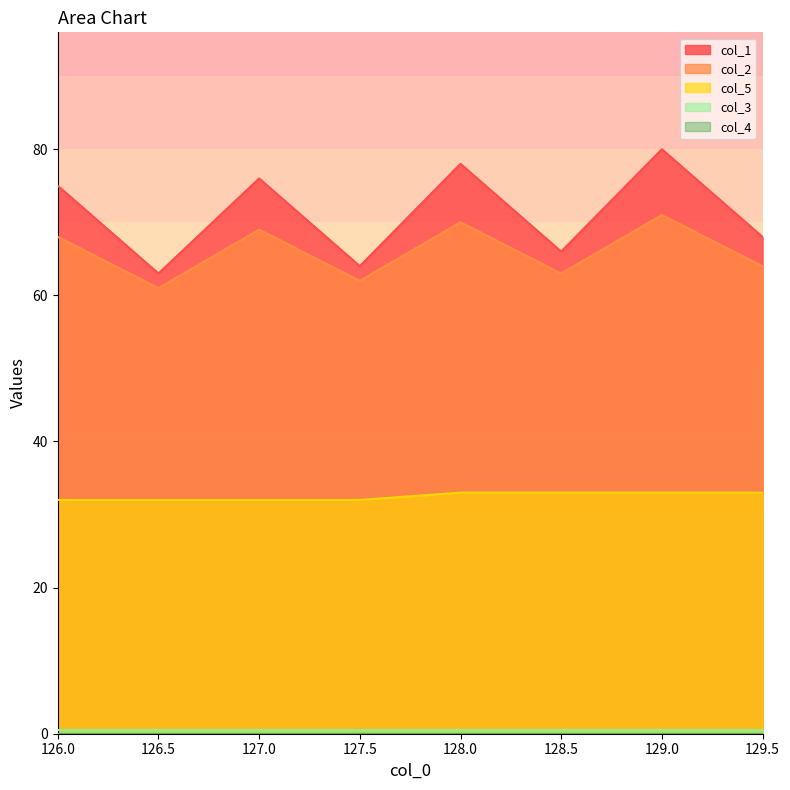

What is the label of the 8th point from the right?

126.0